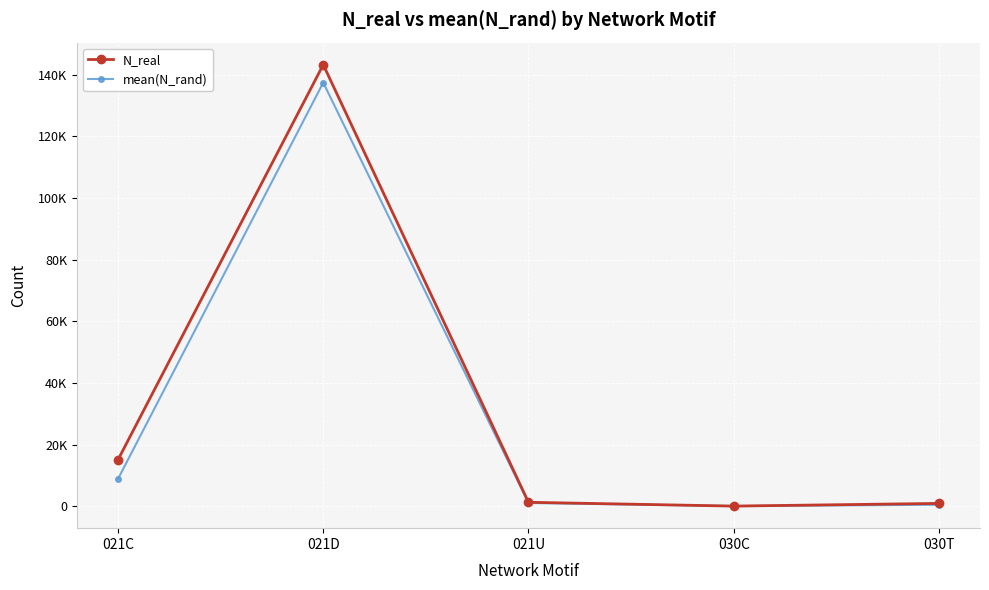

Does the chart have visible grid lines?

Yes